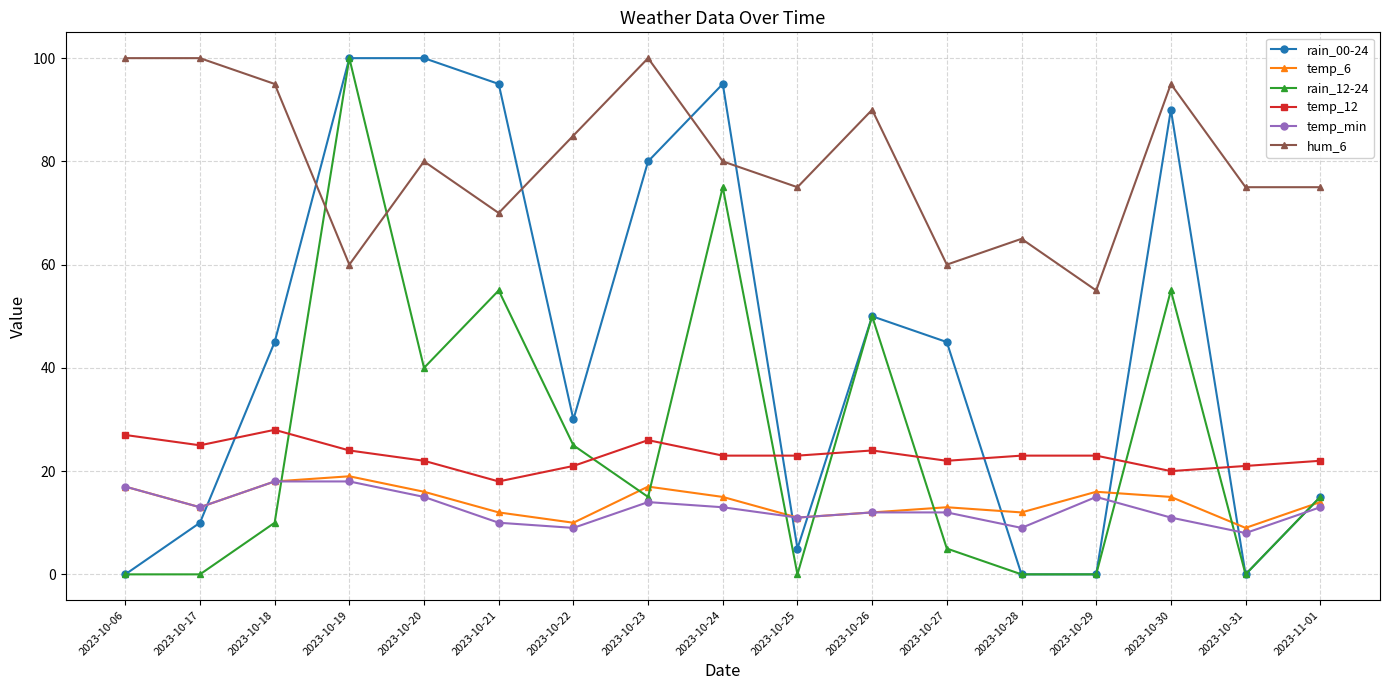

Which series changed the most between 2023-10-20 and 2023-10-23?

rain_12-24